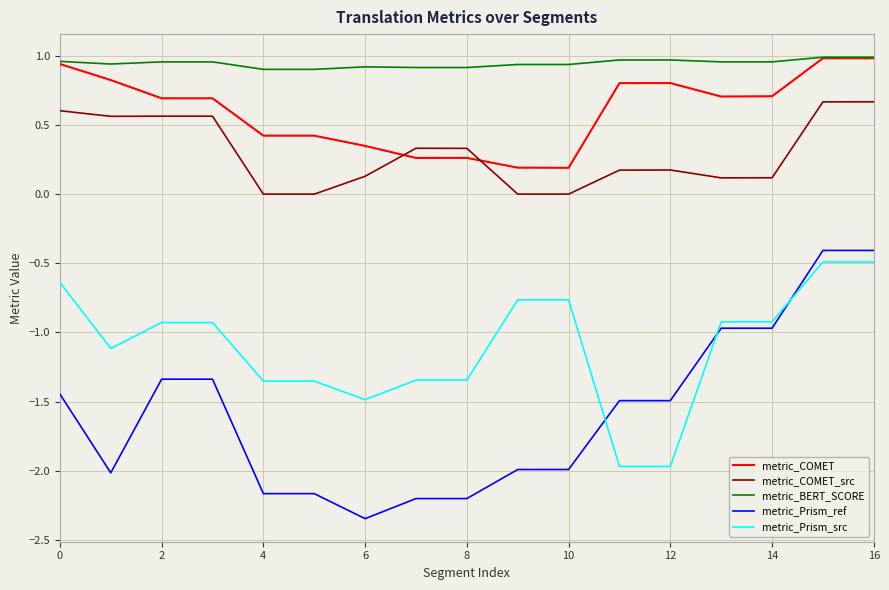

True or false: metric_Prism_src and metric_COMET intersect in this chart.

False